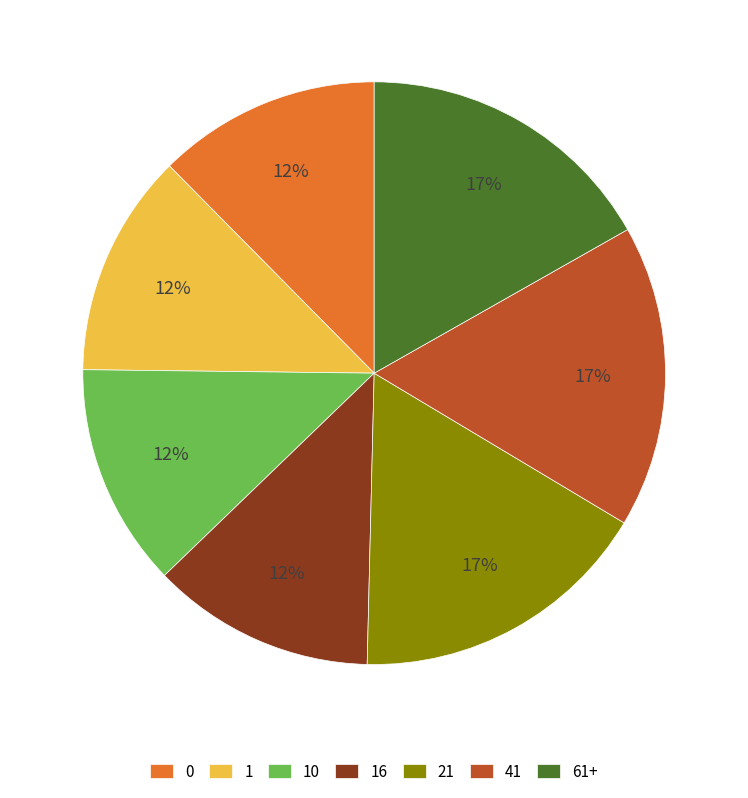

What percentage is the 1 slice, to the nearest percent?

12%